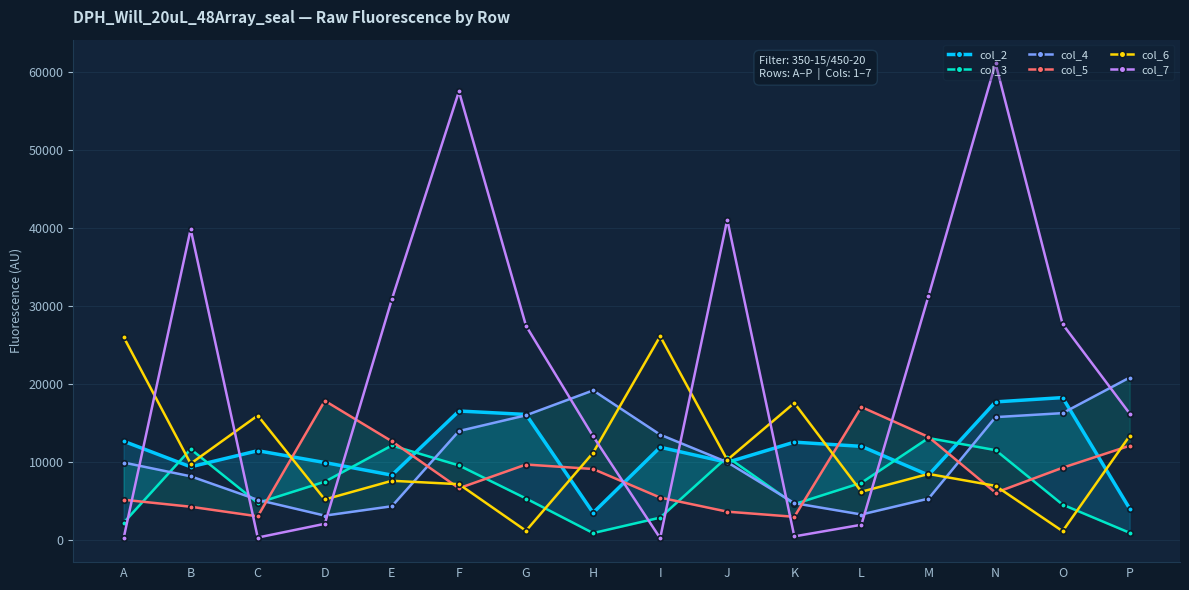

What is the difference between the maximum and second lowest values in the col_4 series?

17552